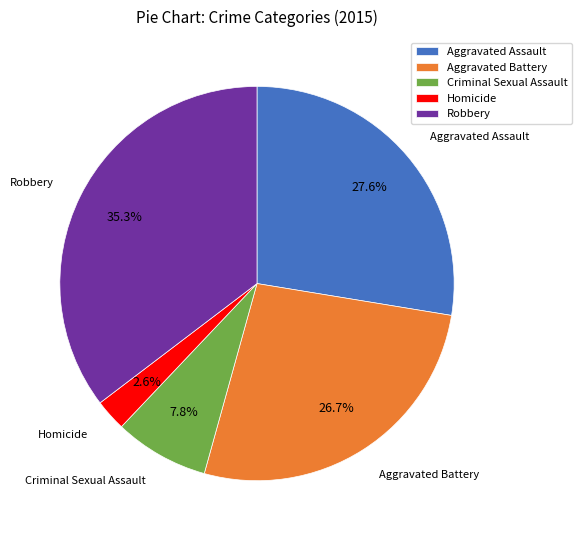

Combined, do Aggravated Assault and Homicide account for over 50%?

No